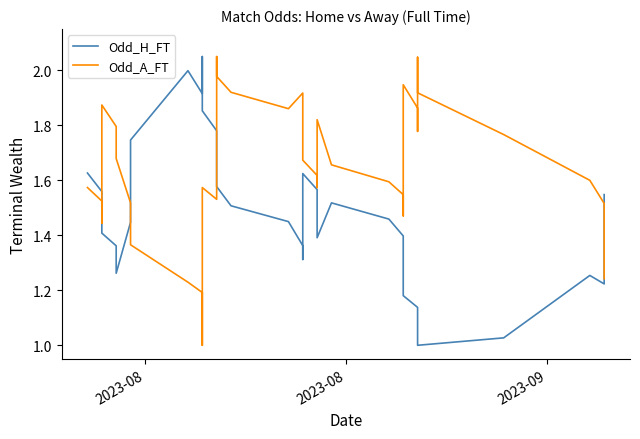

What is the highest value of the Odd_H_FT series?

2.0